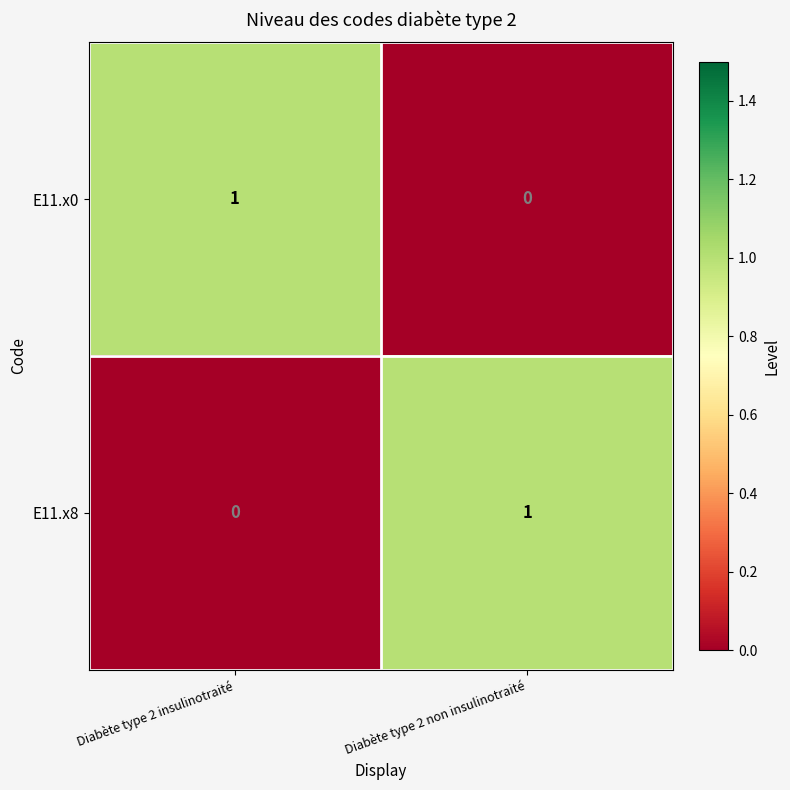

True or false: E11.x0 has a value of 1 at Diabète type 2 insulinotraité.

True